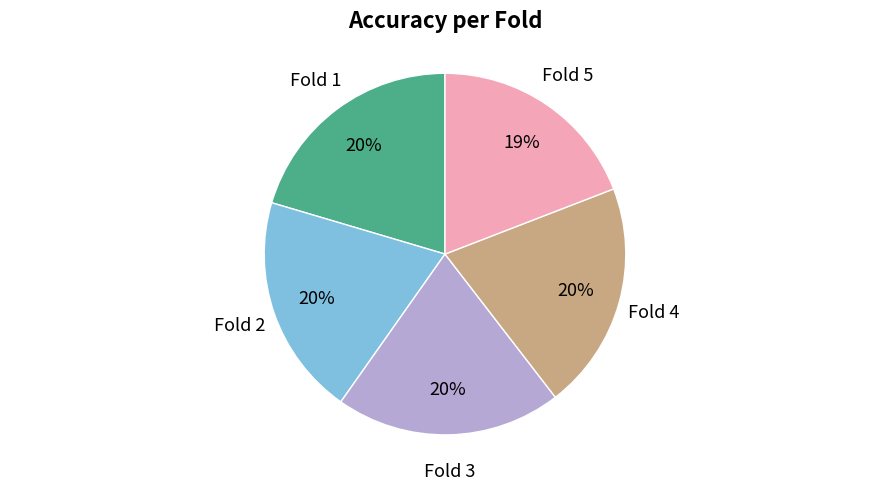

Is there any slice that represents more than half of the pie?

No